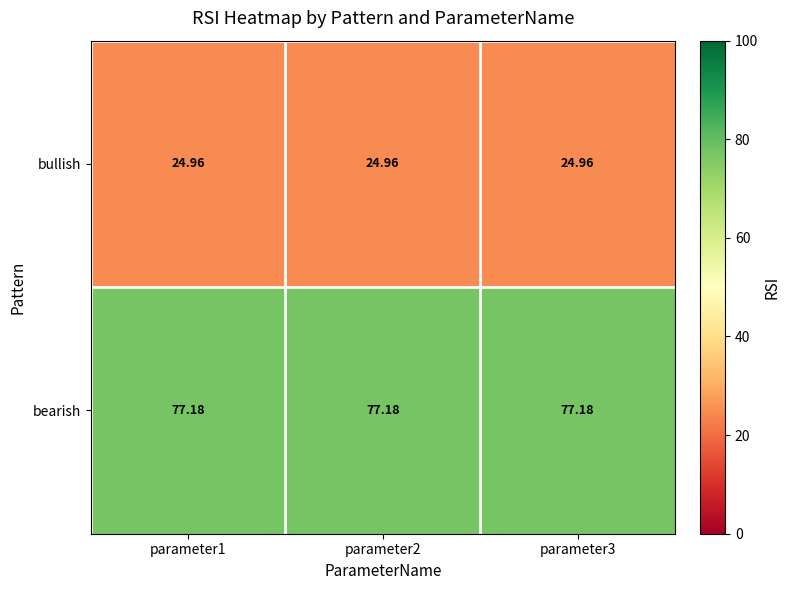

What is the maximum value shown in the chart?

77.2